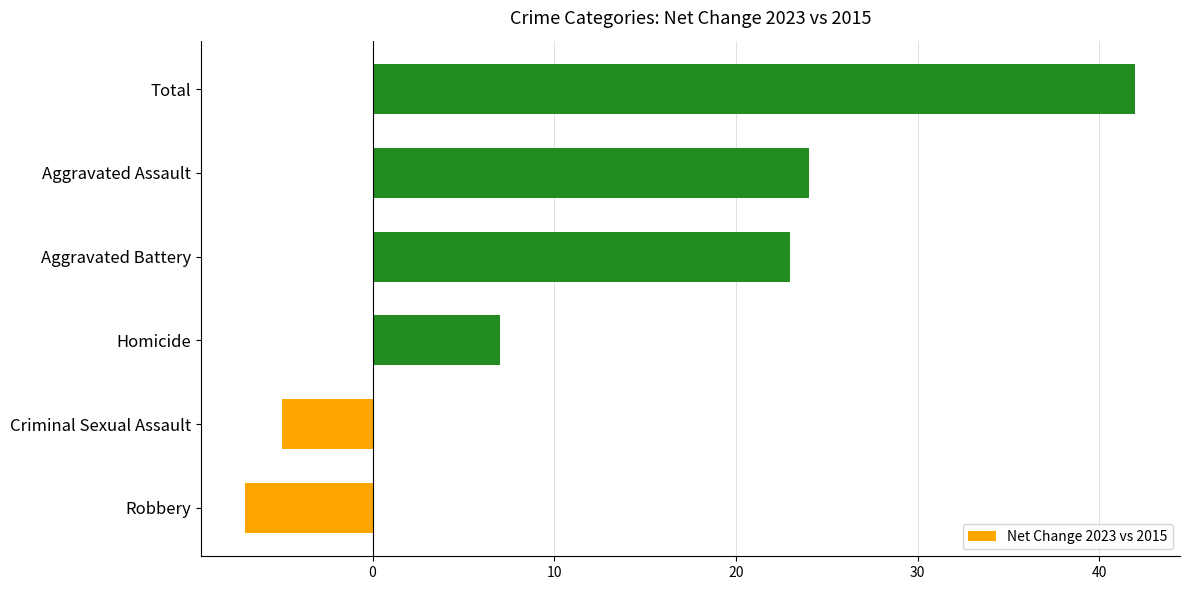

True or false: the data shows 23 at Aggravated Battery.

True